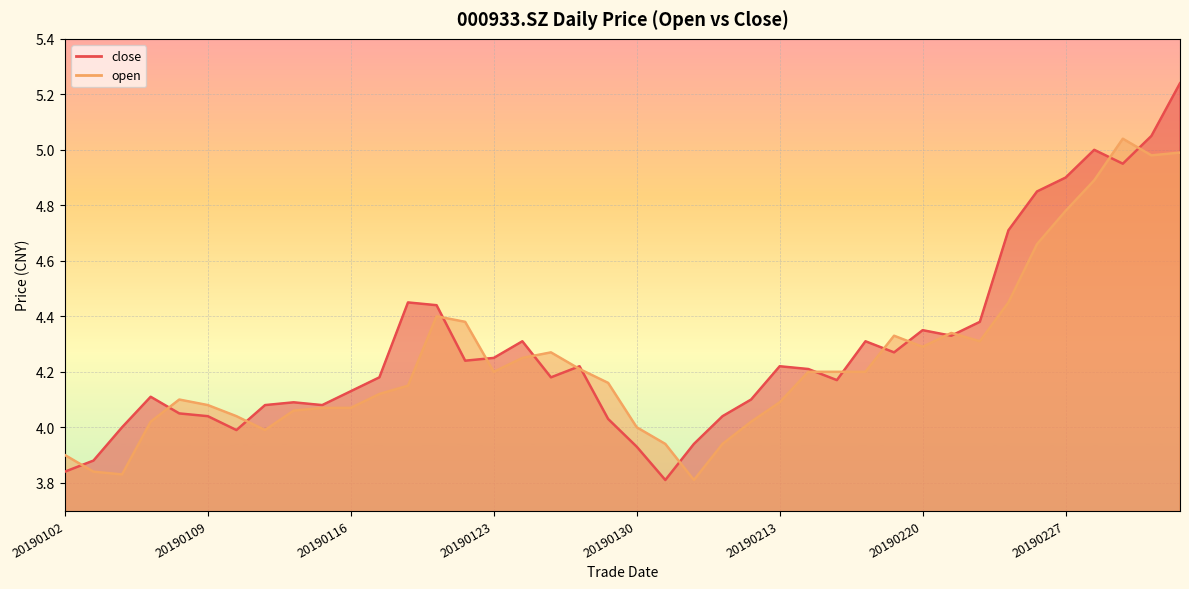

True or false: open and close cross at least once.

True